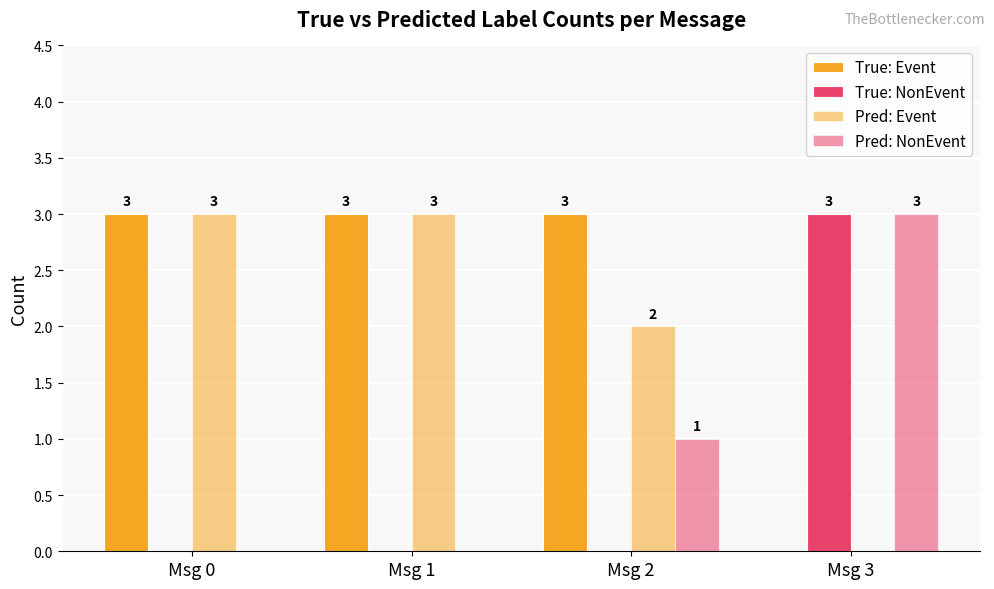

Are the bars horizontal?

No